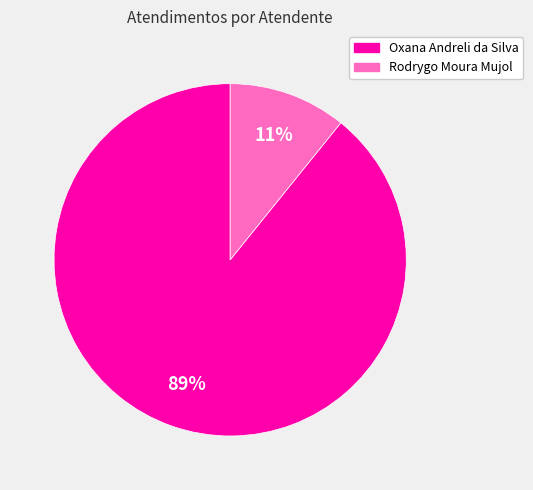

Count the number of slices in the pie.

2